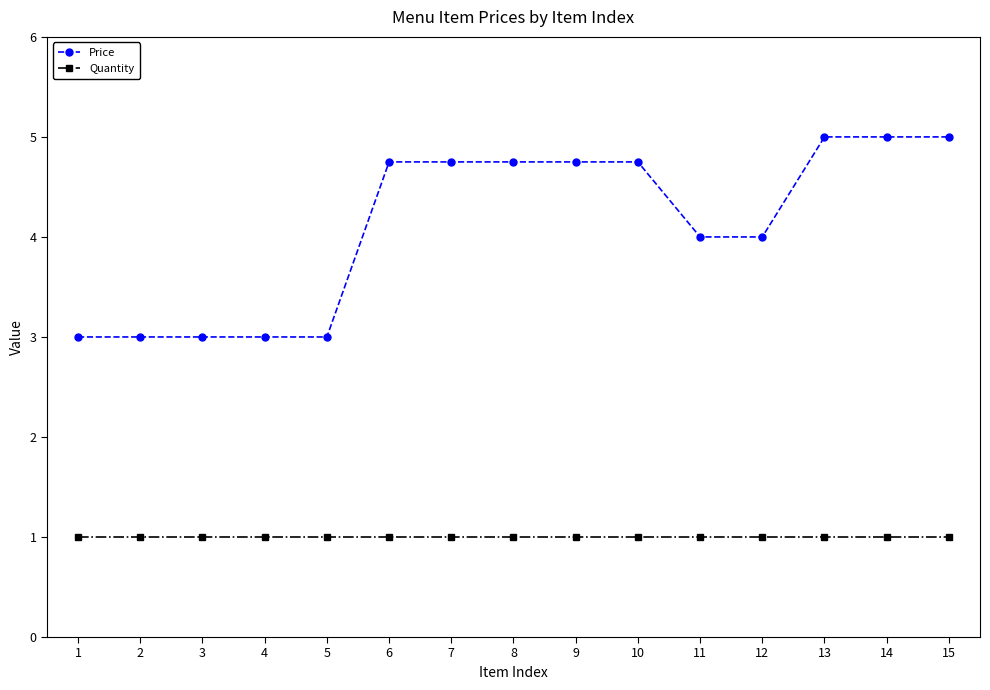

True or false: Price has a value of 7.4 at 10.

False